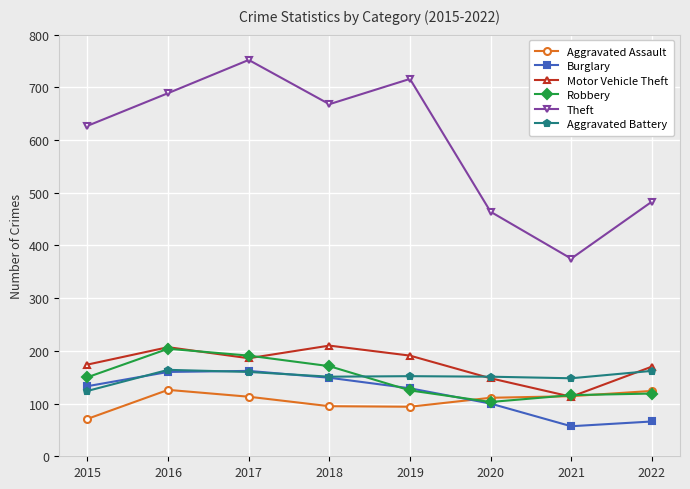

How many intersections are there between Aggravated Assault and Motor Vehicle Theft?

2